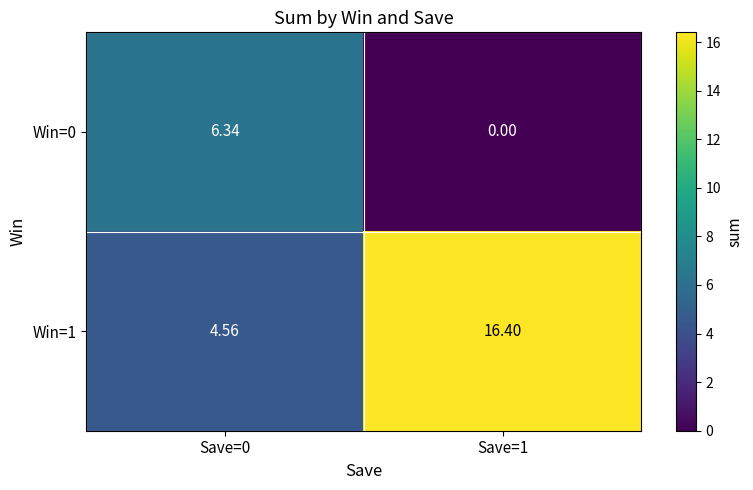

At how many categories does at least one series exceed 15?

1